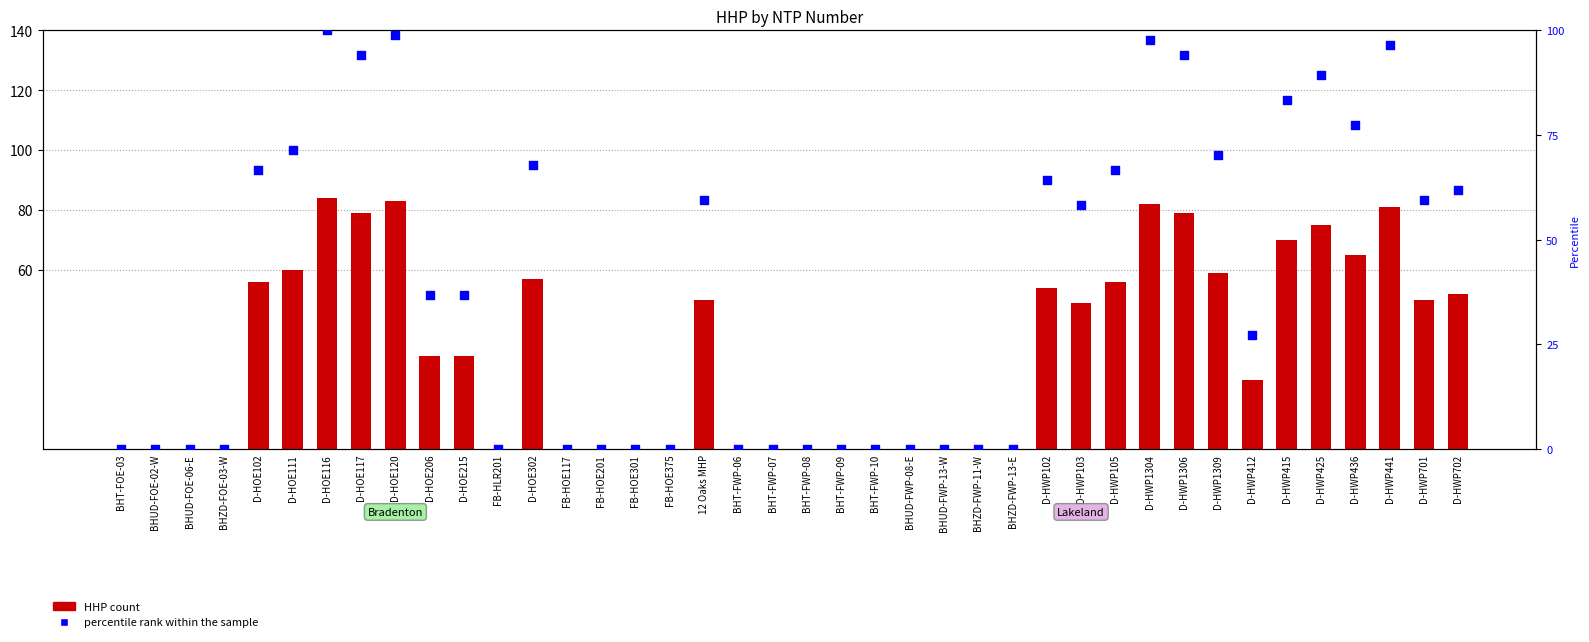

What is the total value across all series at 12 Oaks MHP?

109.5